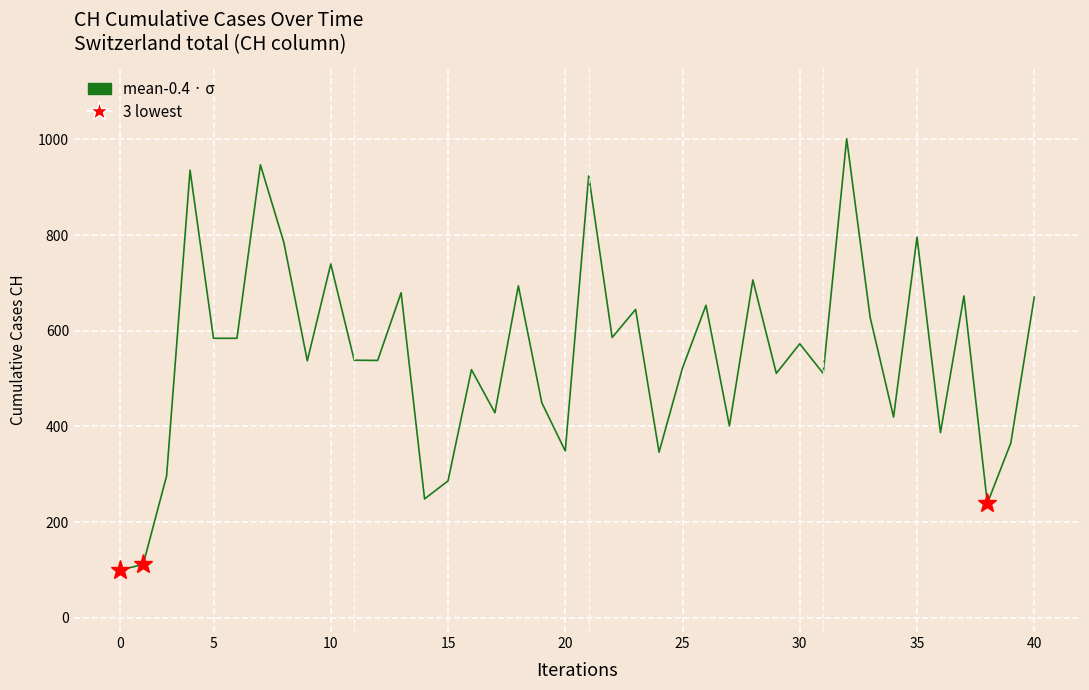

Count the number of data series in this chart.

1